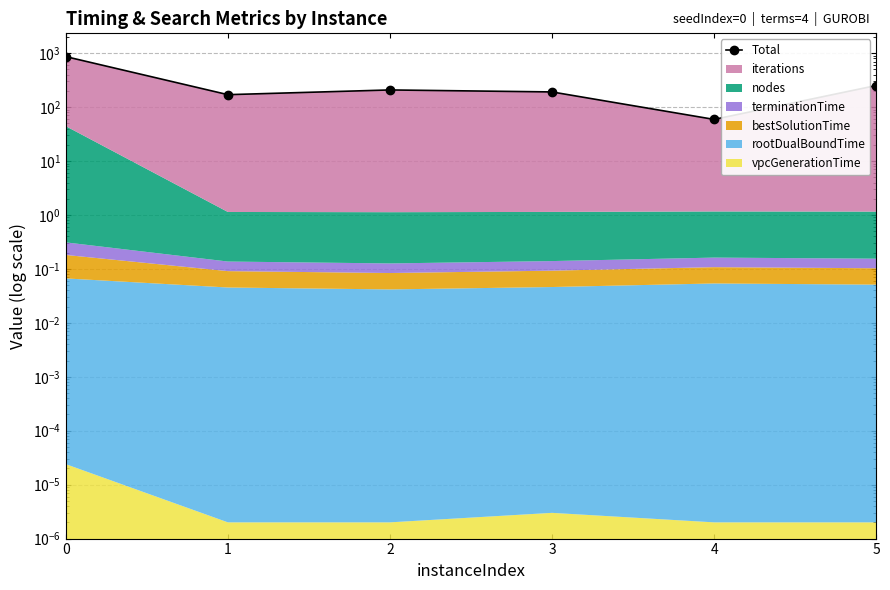

Rank the categories by value from highest to lowest.

0, 5, 2, 3, 1, 4